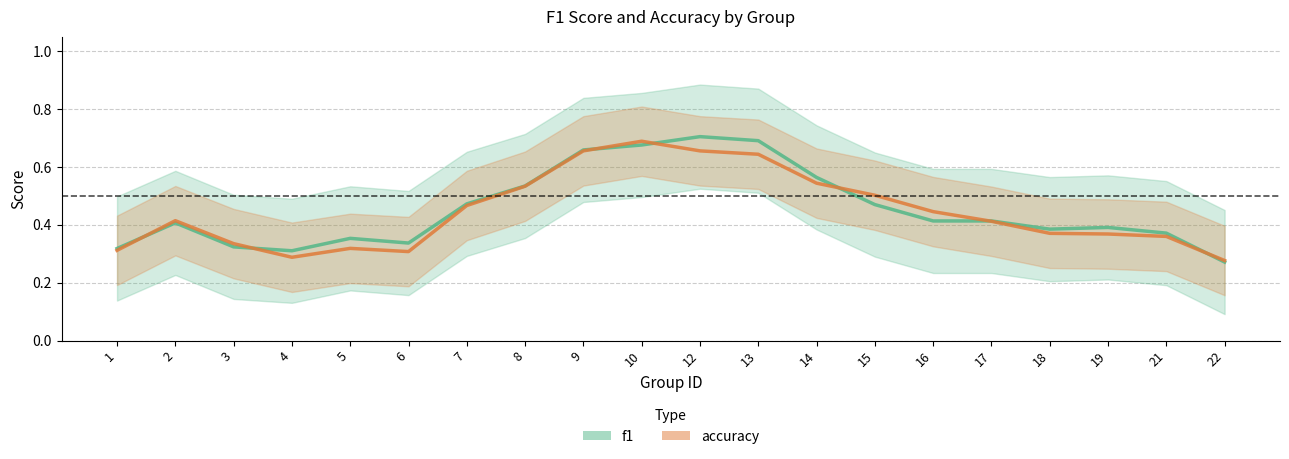

Reading right to left, list all the values displayed in this chart.

f1: 0.3	0.4	0.4	0.4	0.4	0.4	0.5	0.6	0.7	0.7	0.7	0.7	0.5	0.5	0.3	0.4	0.3	0.3	0.4	0.3
accuracy: 0.3	0.4	0.4	0.4	0.4	0.4	0.5	0.5	0.6	0.7	0.7	0.7	0.5	0.5	0.3	0.3	0.3	0.3	0.4	0.3